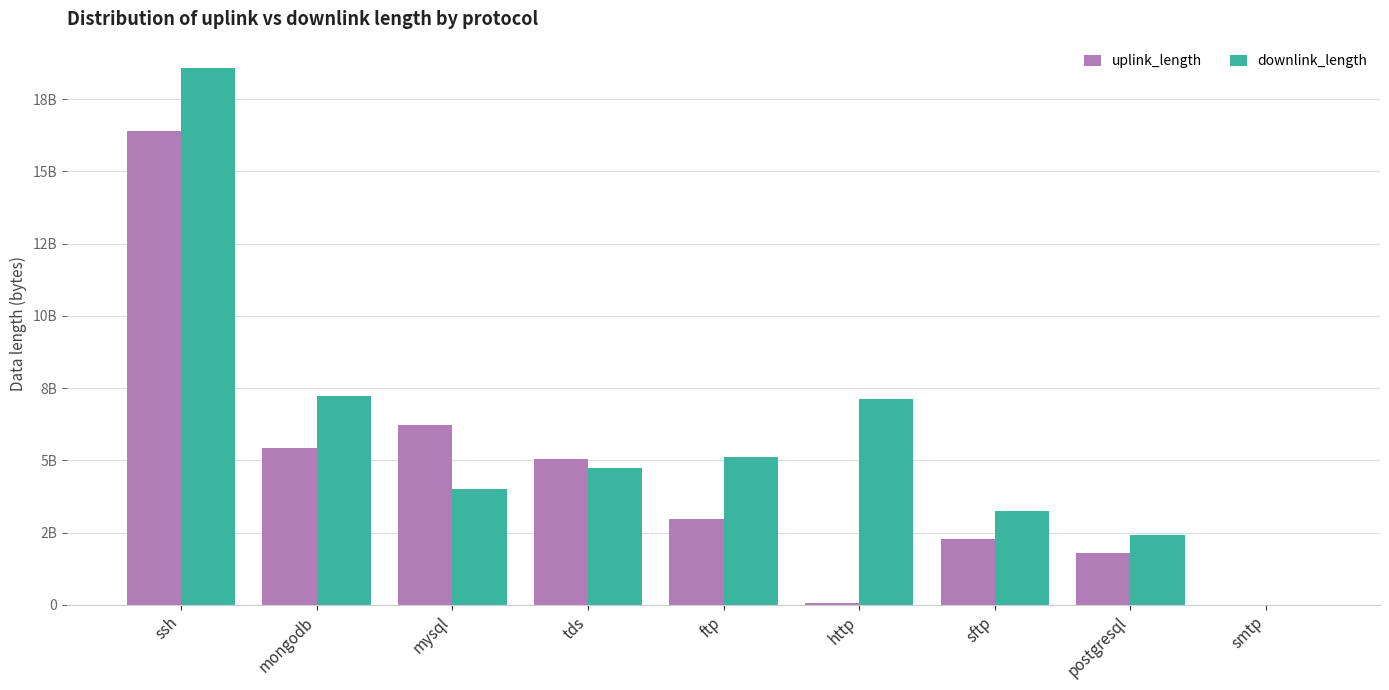

Between mongodb and tds, which is larger?

mongodb